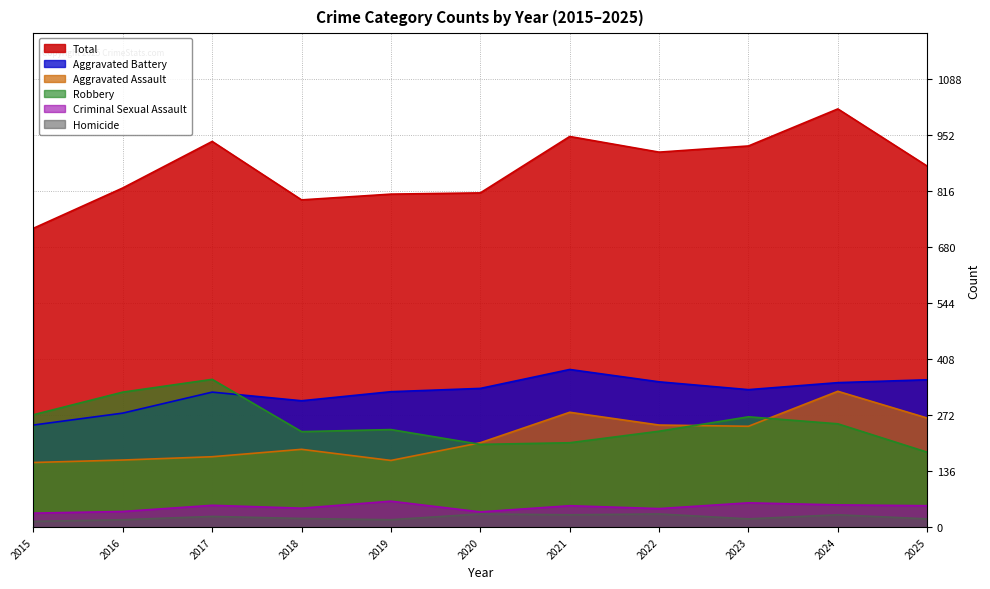

At which category is the sum across all series the highest?

2024